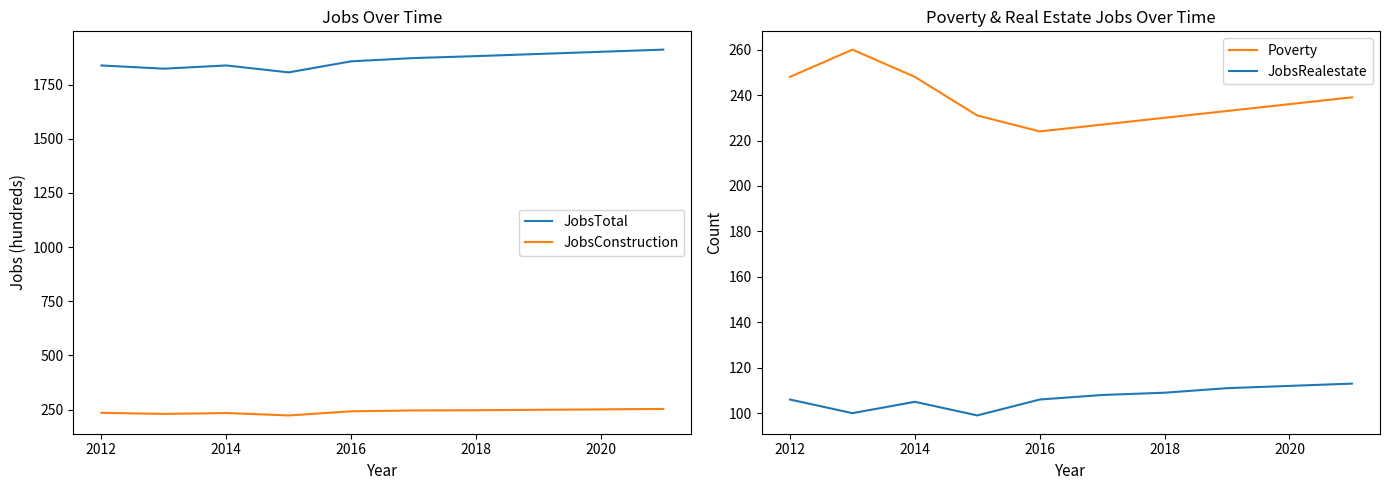

Which series has the widest spread of values?

JobsTotal